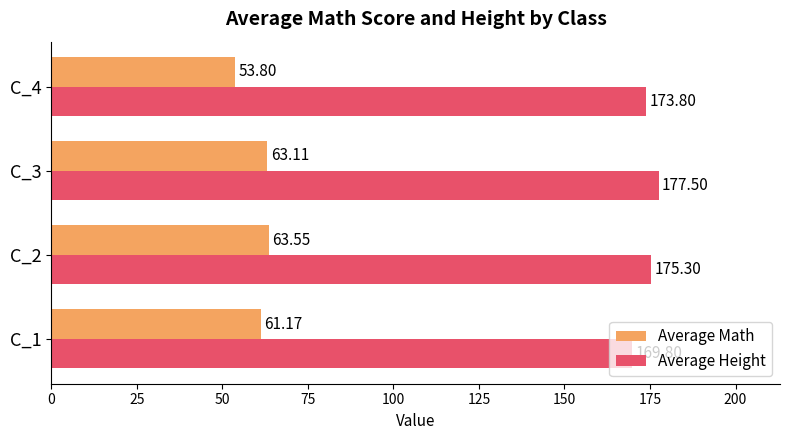

Which label corresponds to the largest value in the chart?

C_3